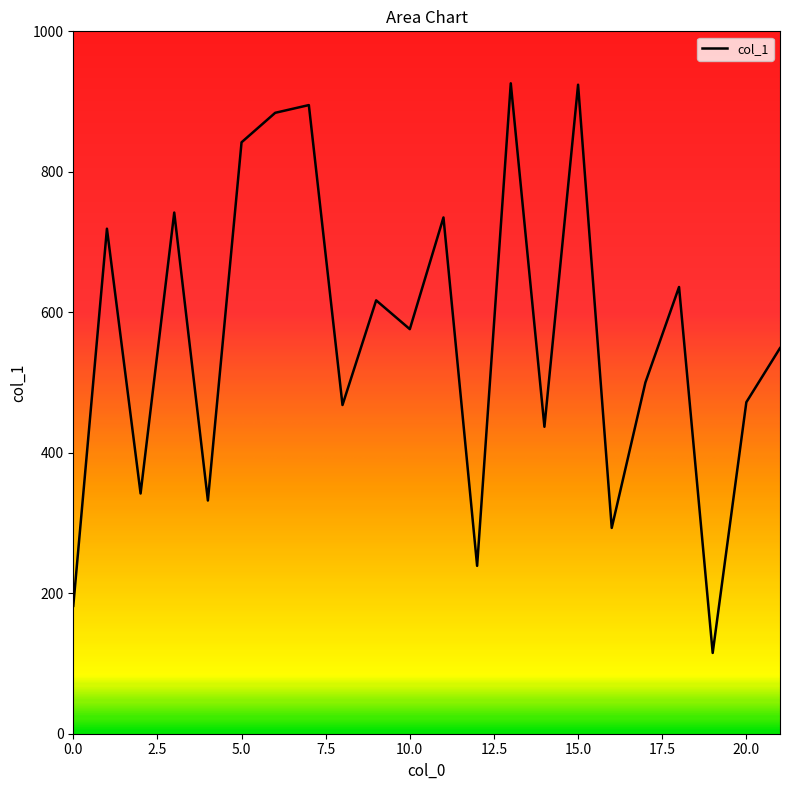

How many lines are shown in the chart?

1